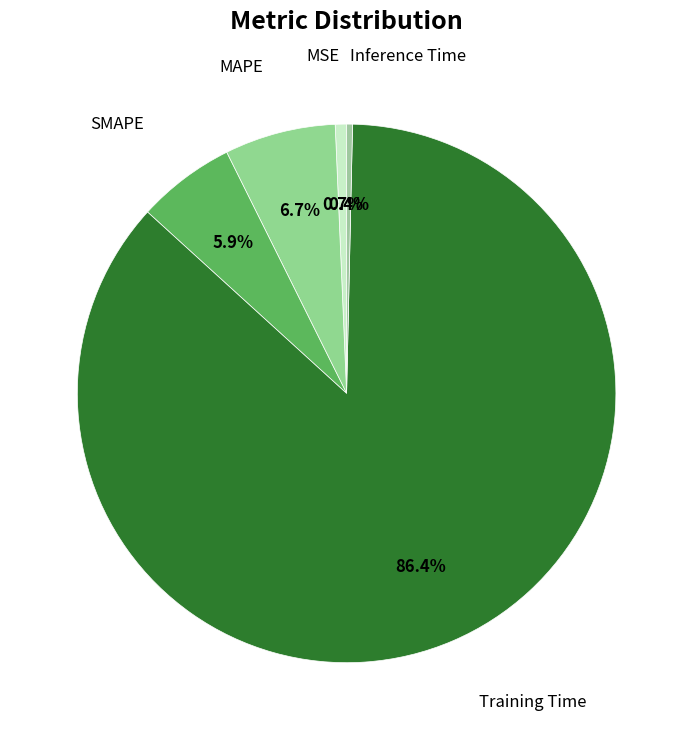

What percentage is the MSE slice, to the nearest percent?

1%